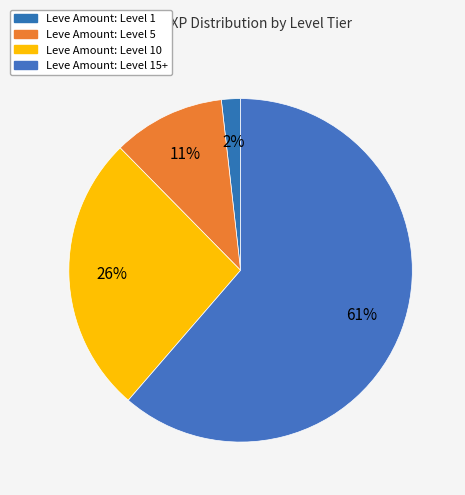

How many slices are in this pie chart?

4